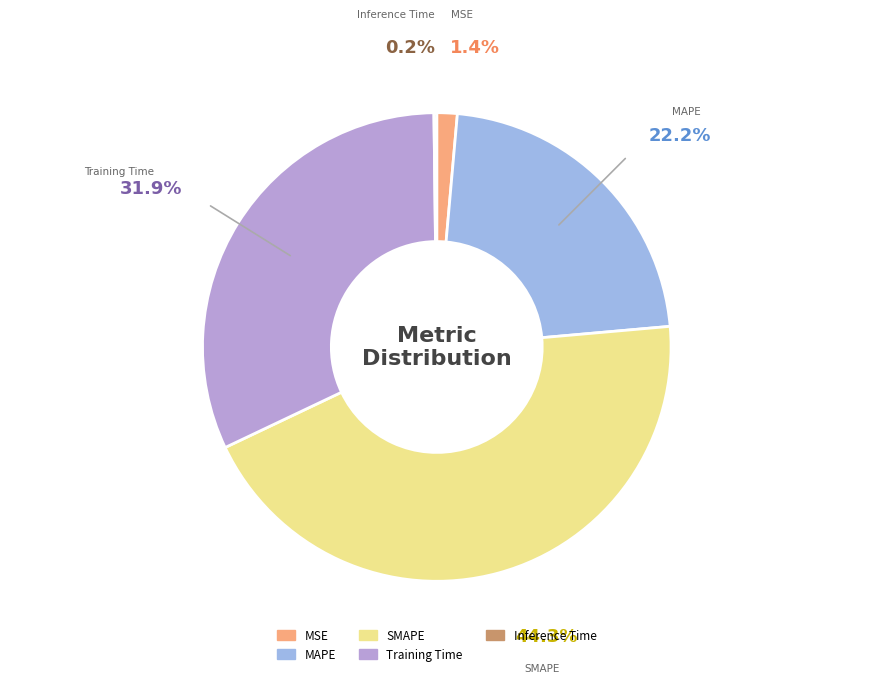

Approximately how many times larger is the value at MAPE compared to SMAPE?

0.5